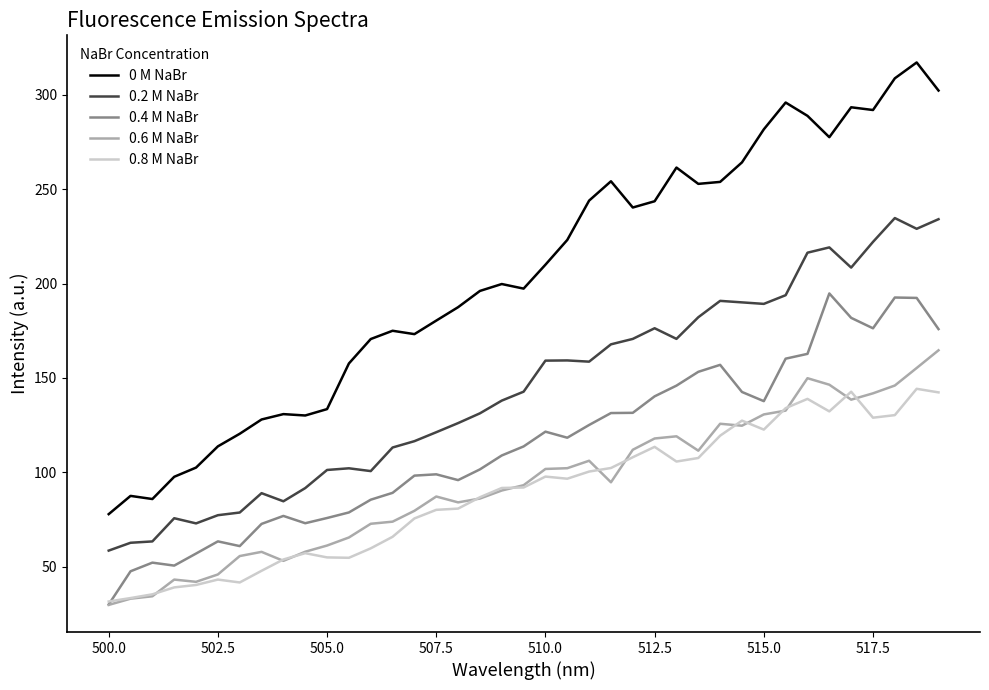

Which series has the largest total across all categories?

0 M NaBr